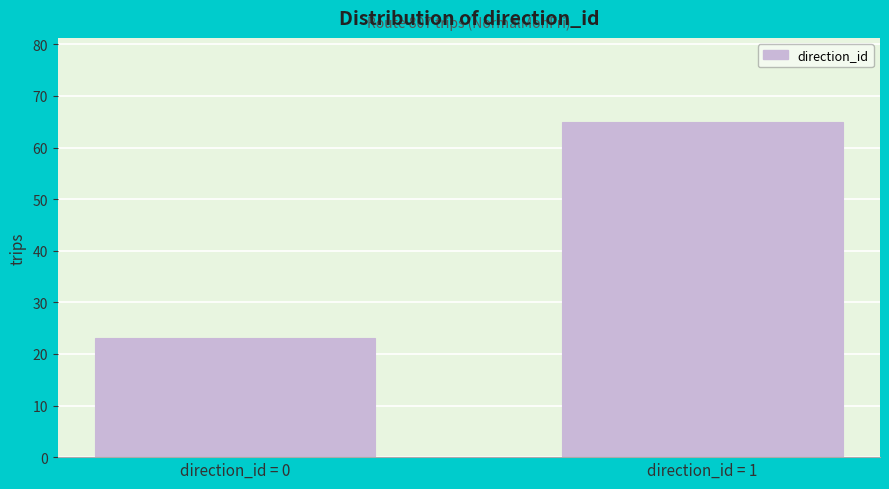

Reading right to left, extract all data points from this chart.

direction_id = 1=65	direction_id = 0=23